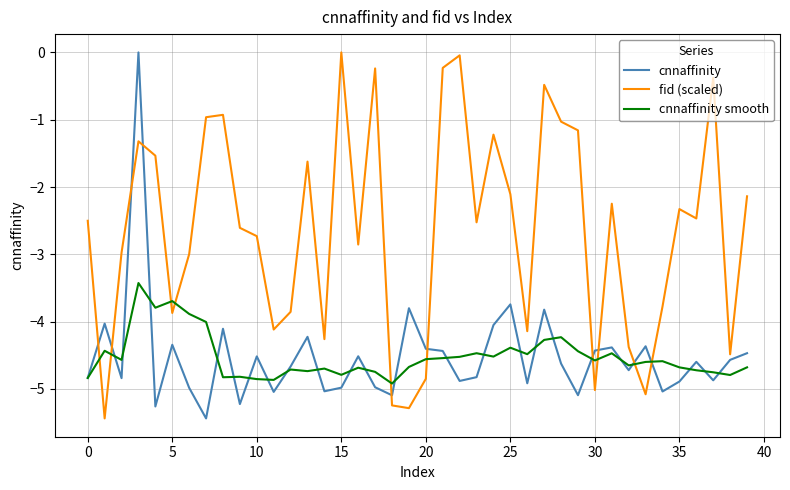

Is this an area chart (filled region under the line)?

No